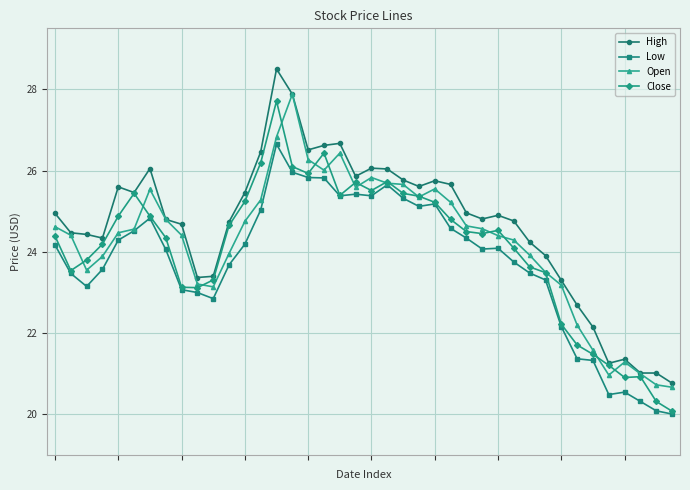

What is the value of the Low point at the 40th from the left?

20.0